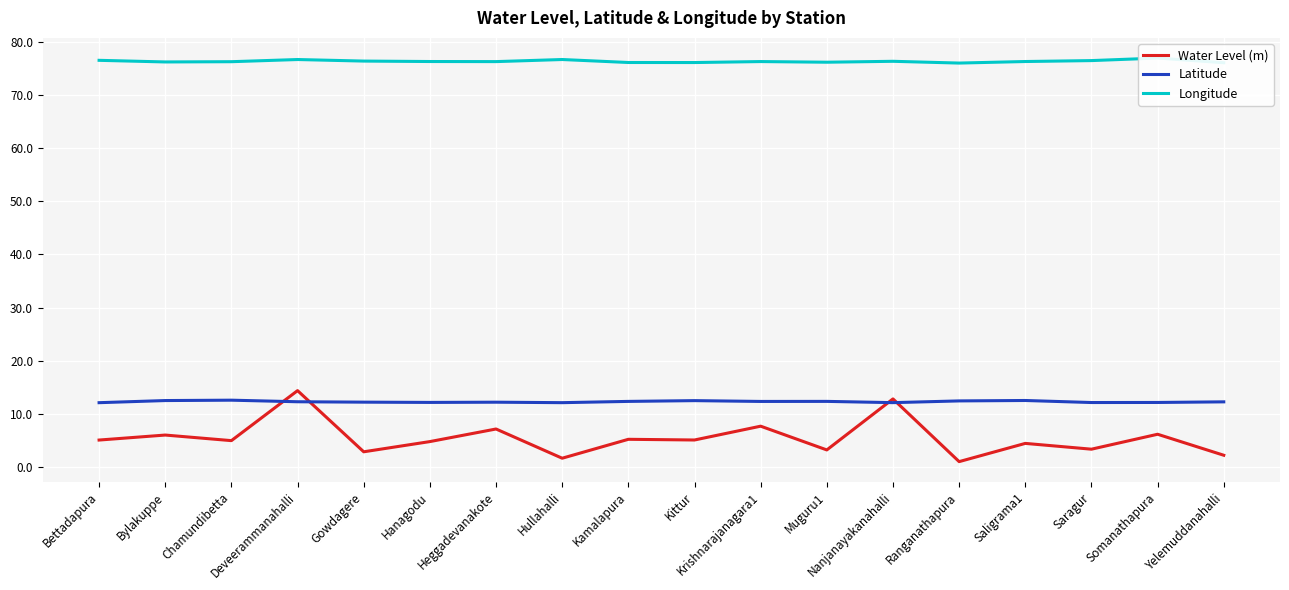

Reading left to right, transcribe all the data shown in this chart.

Water Level (m): 5.1	6.0	5.0	14.4	2.9	4.8	7.1	1.6	5.2	5.1	7.7	3.2	12.8	1.0	4.4	3.3	6.2	2.2
Latitude: 12.1	12.5	12.6	12.3	12.2	12.1	12.2	12.1	12.3	12.5	12.3	12.3	12.1	12.4	12.5	12.1	12.1	12.2
Longitude: 76.5	76.2	76.3	76.7	76.4	76.3	76.3	76.7	76.1	76.1	76.3	76.2	76.3	76.0	76.3	76.5	76.9	76.1